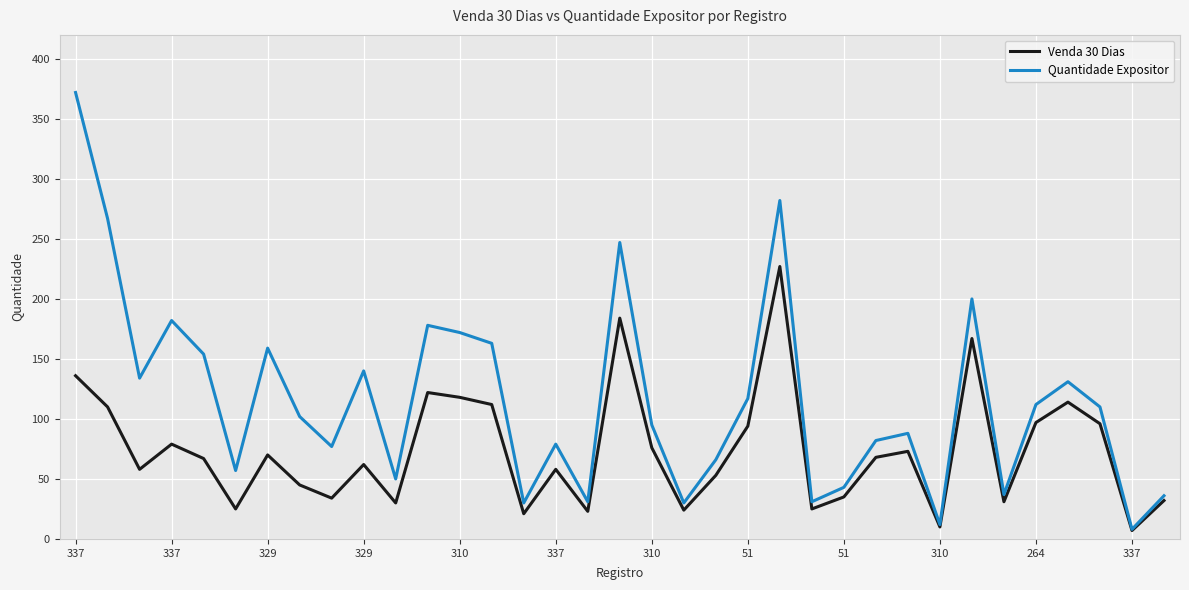

Which series has the largest range (max minus min)?

Quantidade Expositor